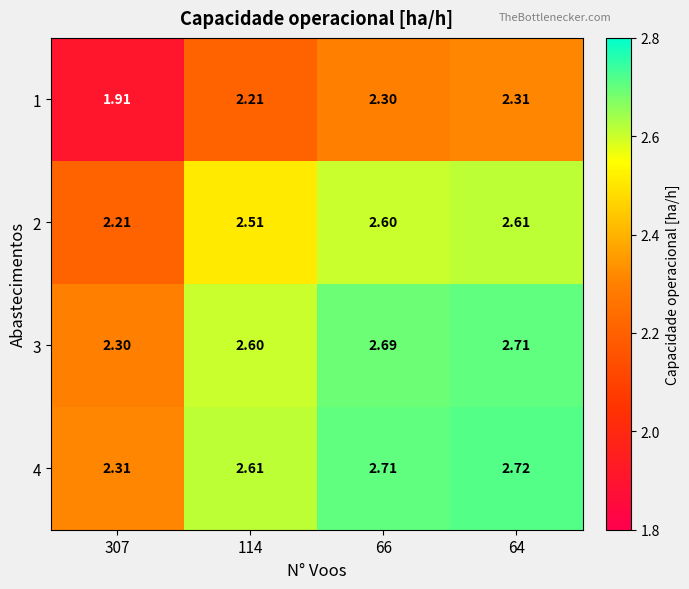

How many data points does each series have?

4